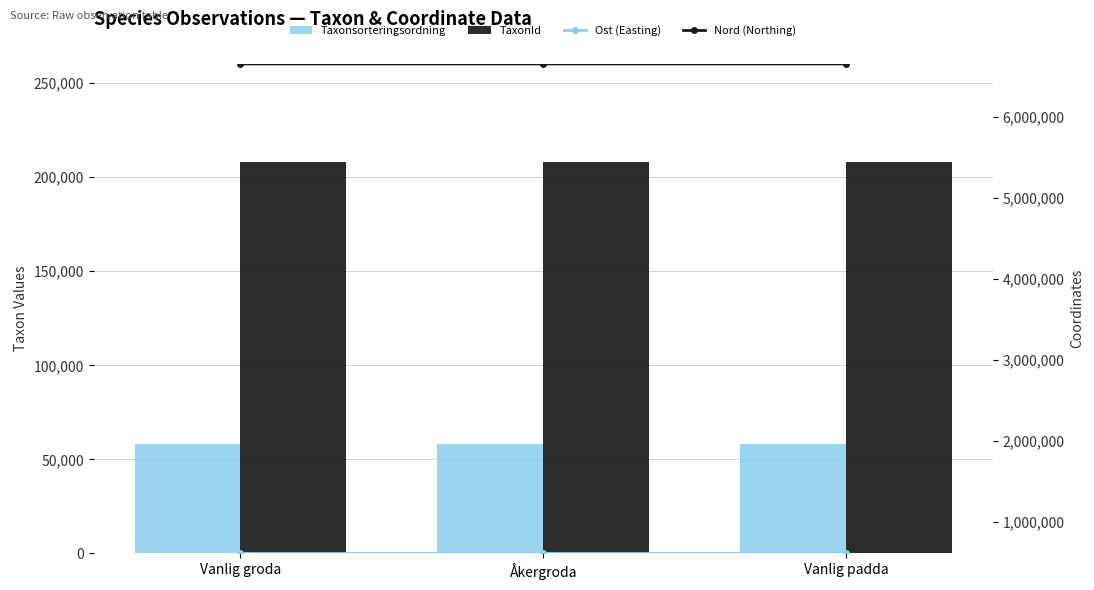

What are all the series names shown in the legend?

Taxonsorteringsordning, TaxonId, Ost (Easting), Nord (Northing)